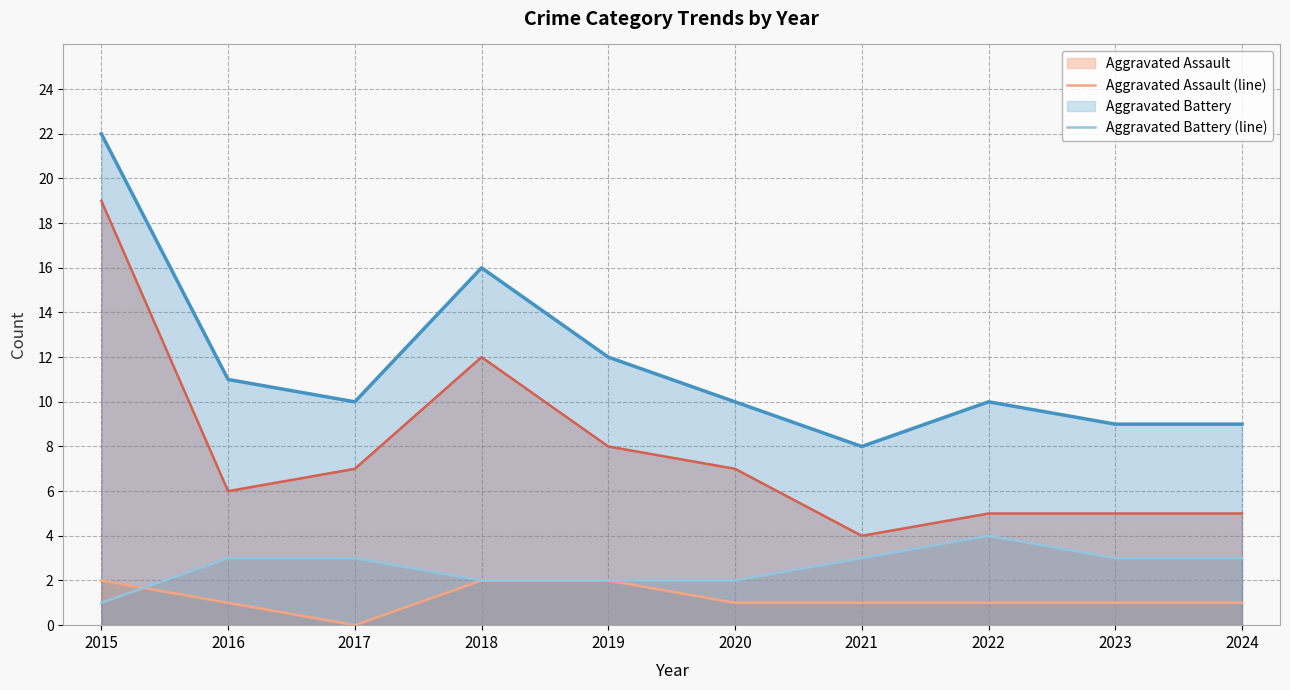

Reading left to right, transcribe all the data shown in this chart.

Aggravated Assault (line): 2	1	0	2	2	1	1	1	1	1
Aggravated Battery (line): 1	3	3	2	2	2	3	4	3	3
Robbery (line): 19	6	7	12	8	7	4	5	5	5
Total (line): 22	11	10	16	12	10	8	10	9	9